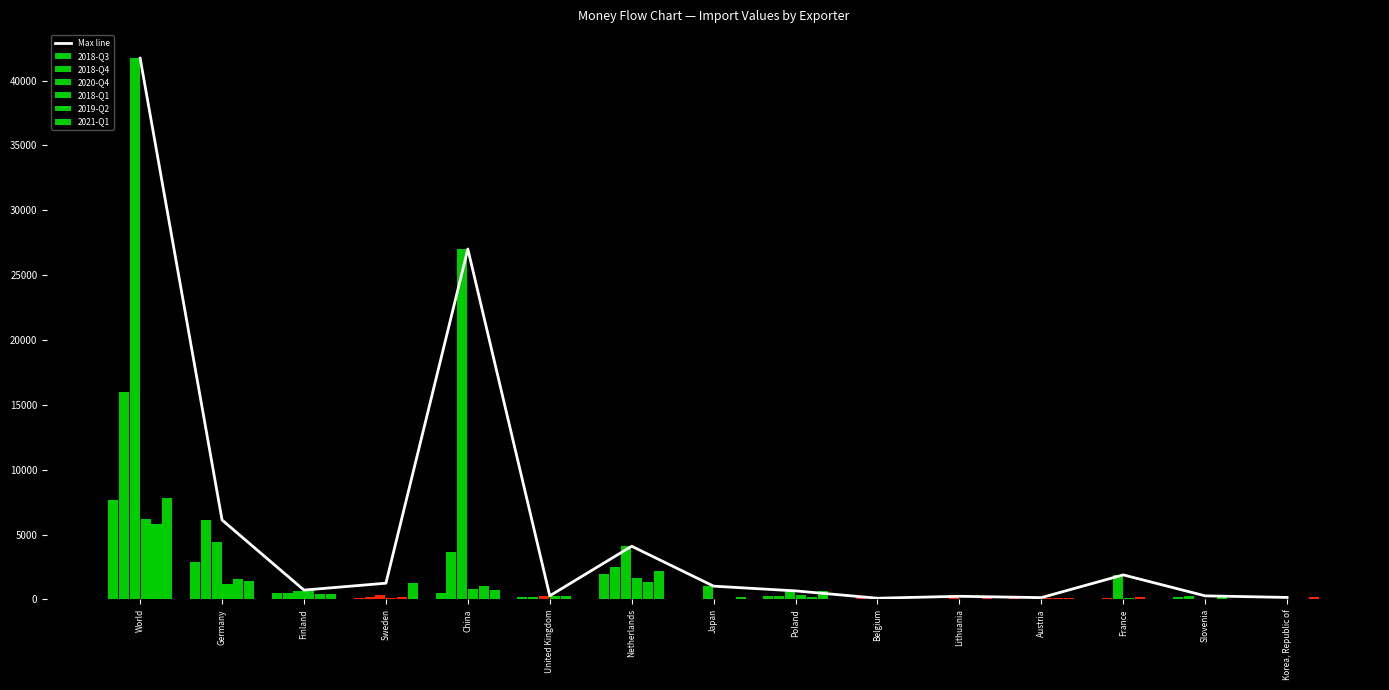

What is the label of the 6th bar from the right?

Belgium